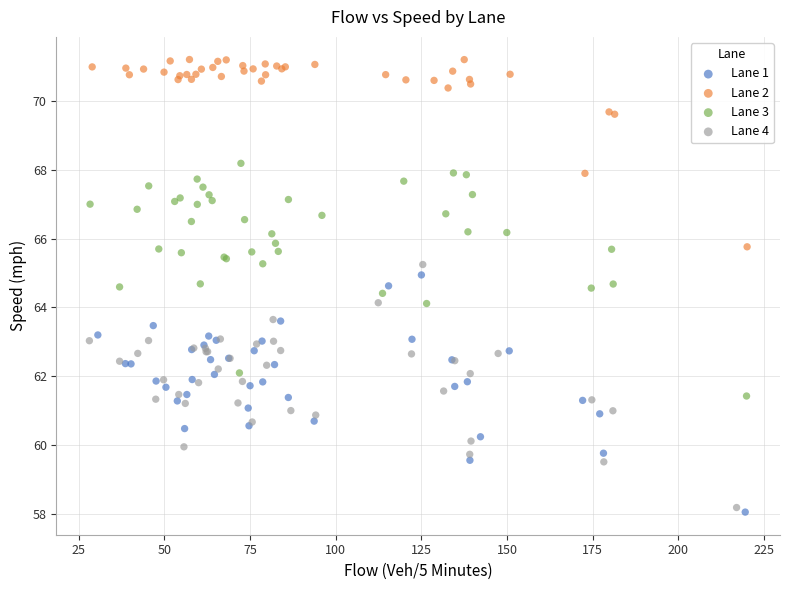

What are all the series names shown in the legend?

Lane 1, Lane 2, Lane 3, Lane 4